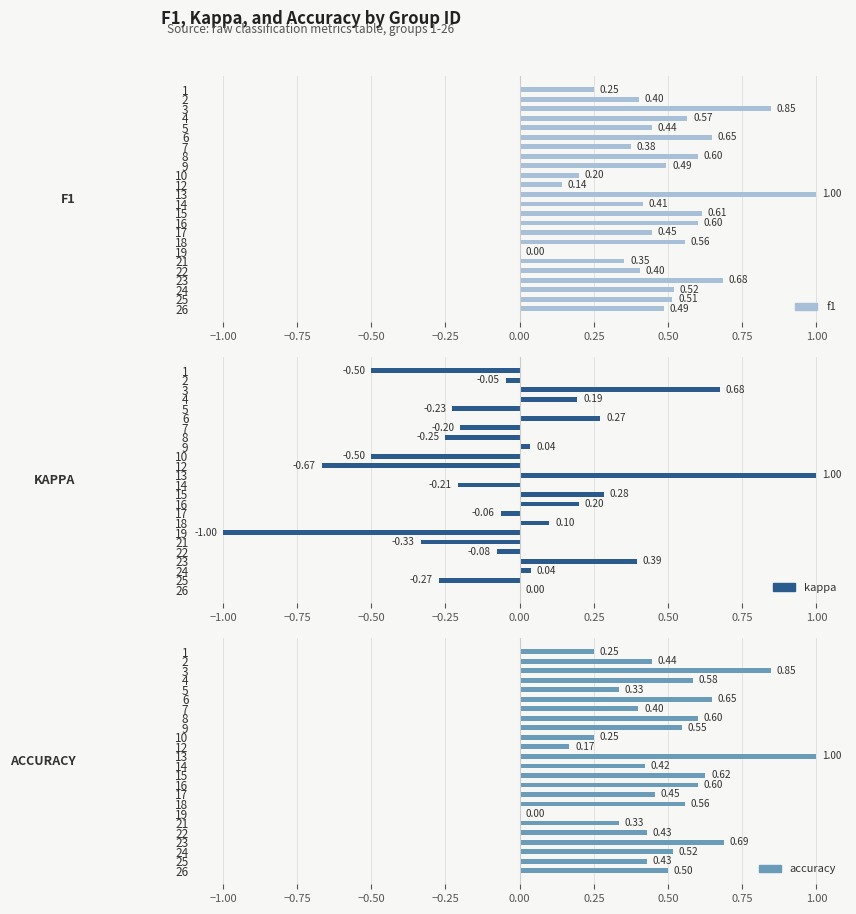

What is the maximum value shown in the chart?

1.0